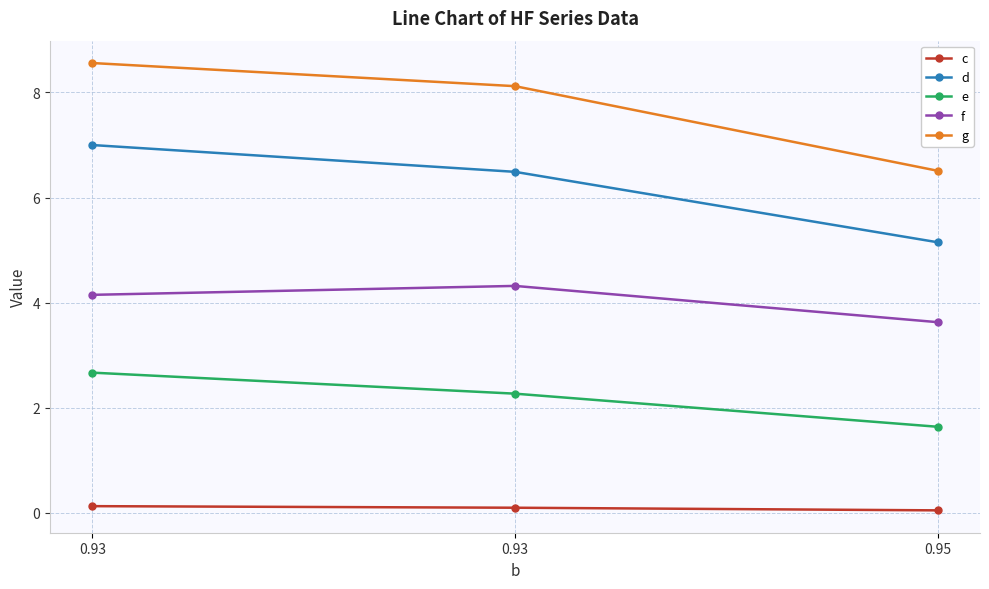

How many lines are shown in the chart?

5